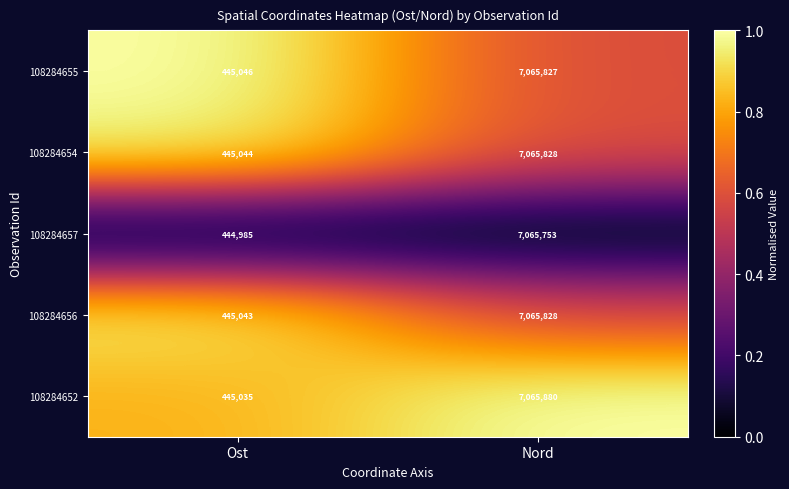

What is the total value across all series at Ost?

2225153